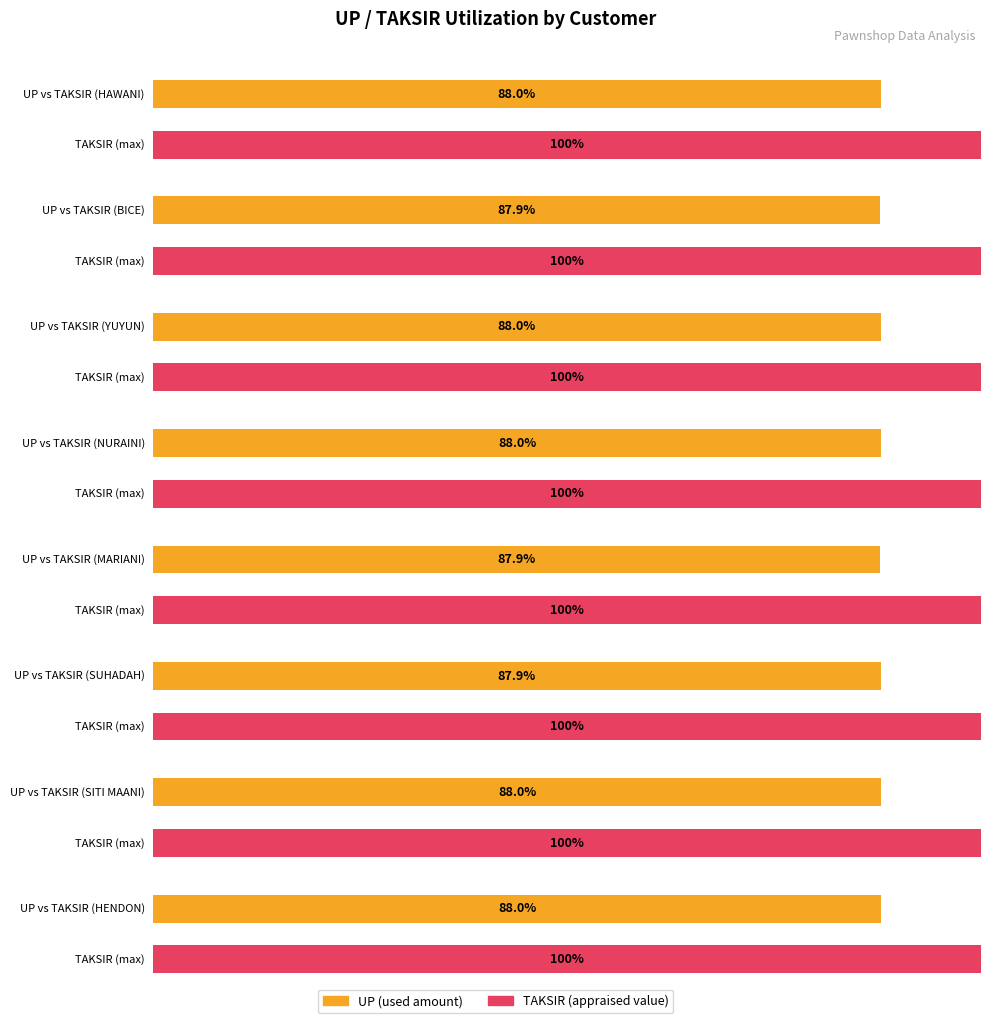

Count the number of categories in the chart.

16